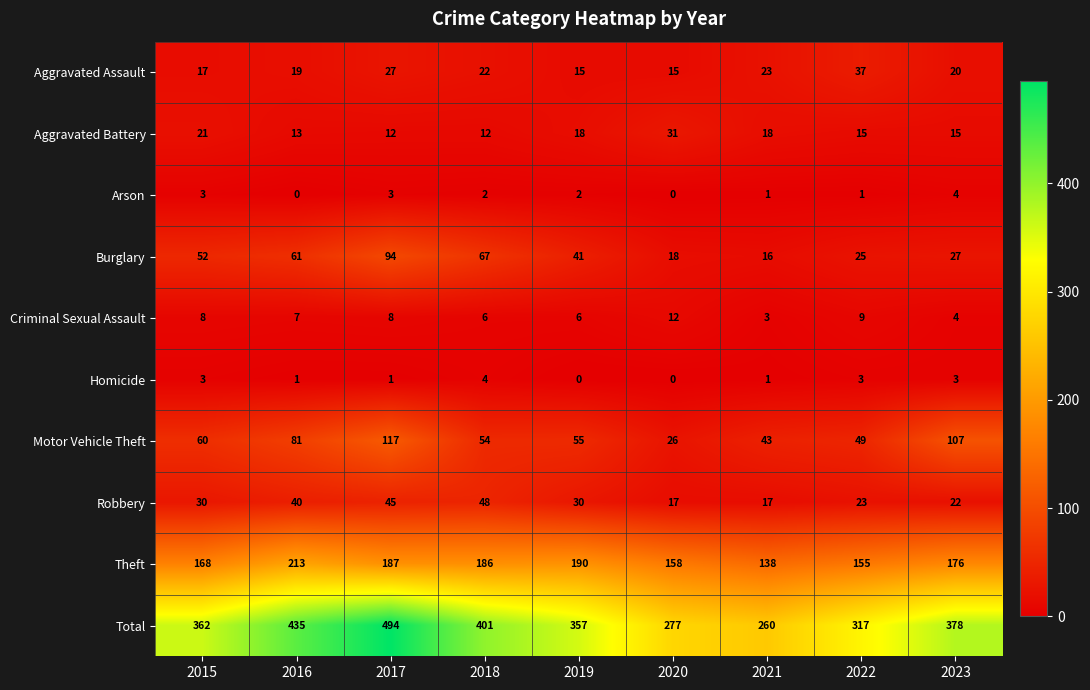

What is the total value across all series at 2019?

714